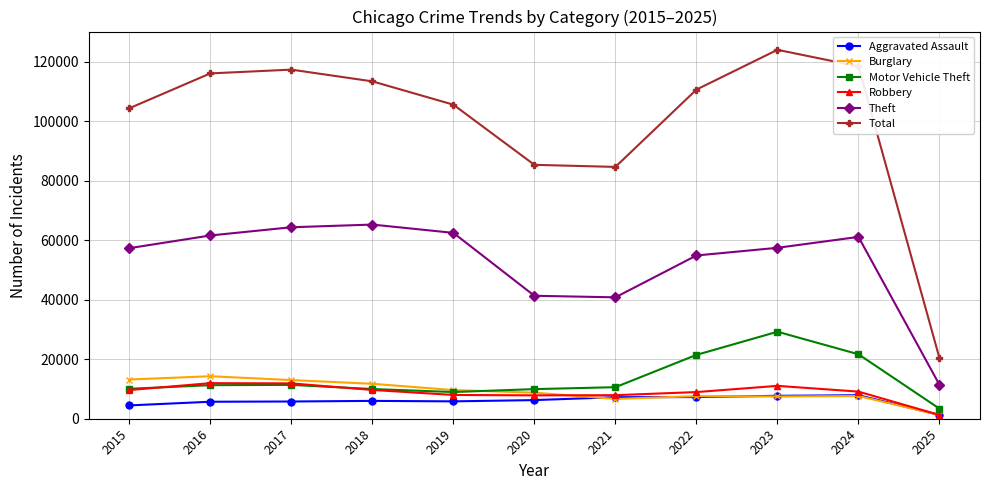

What is the smallest value displayed?

1256